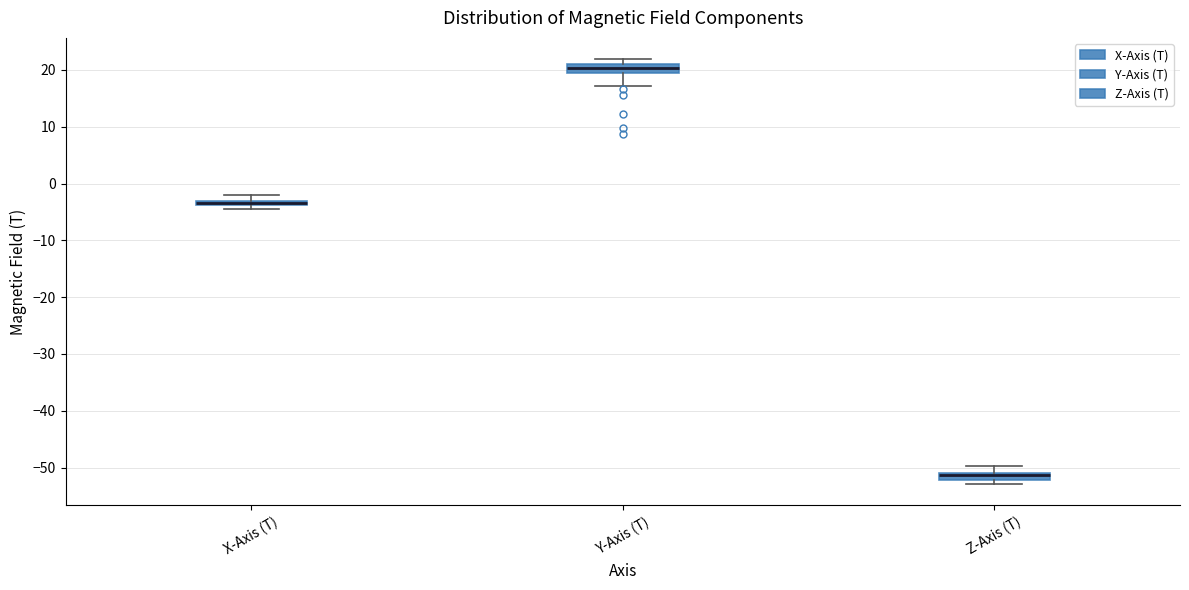

Where does the upper whisker of the box for Z-Axis (T) end on the y-axis? The values are not printed on the chart, so give them approximately, as read against the axis.

-50